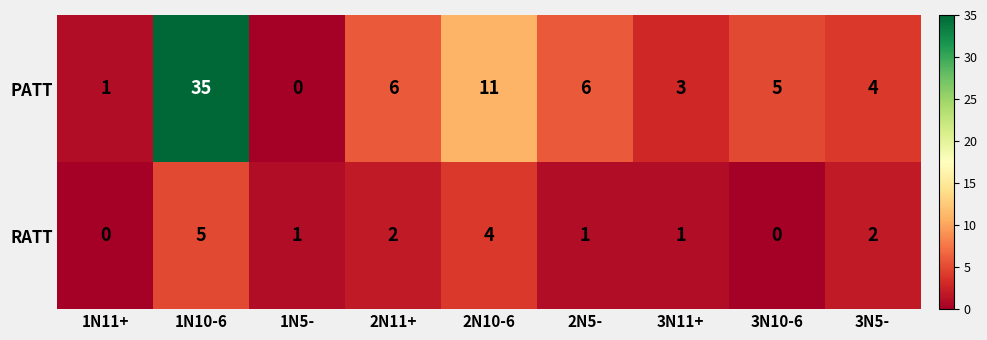

What is the total value across all series at 3N11+?

4